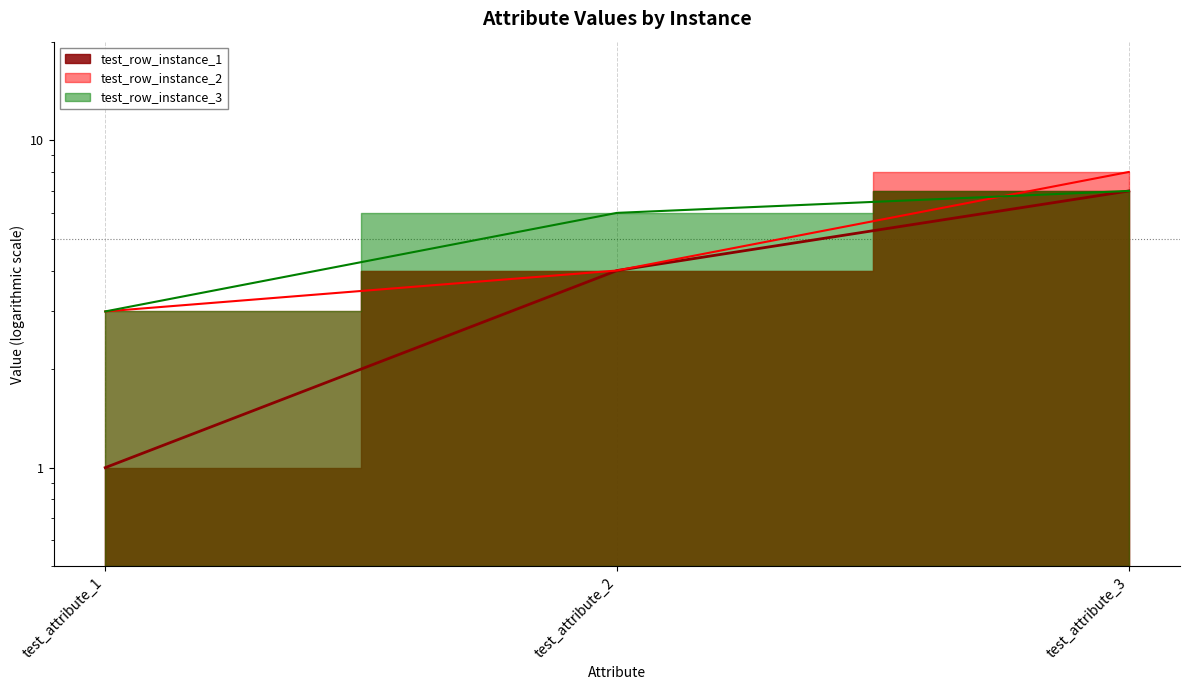

What is the total value across all series at test_attribute_1?

7